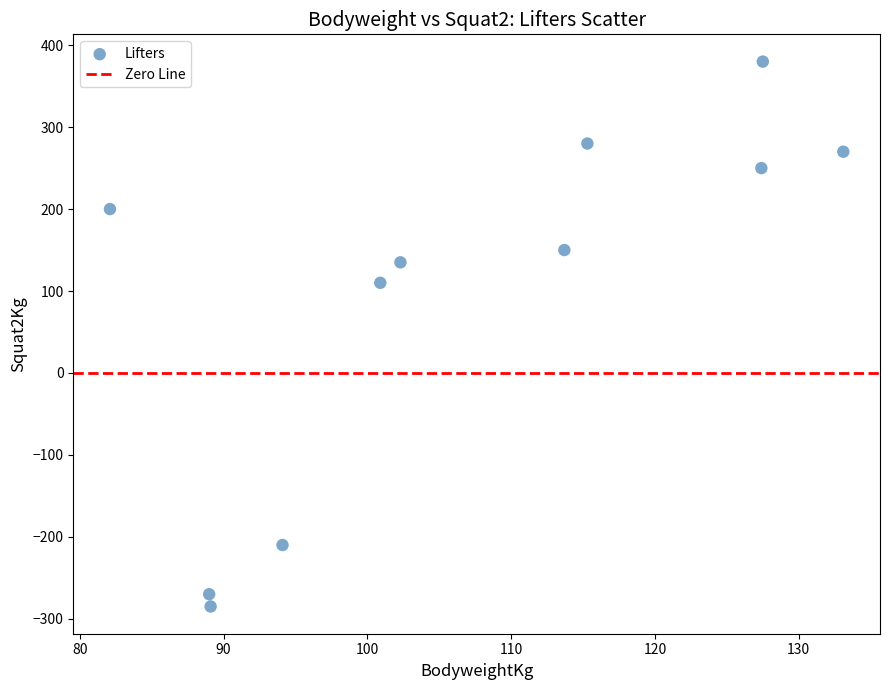

What is the range of Y values (max minus min)?

665